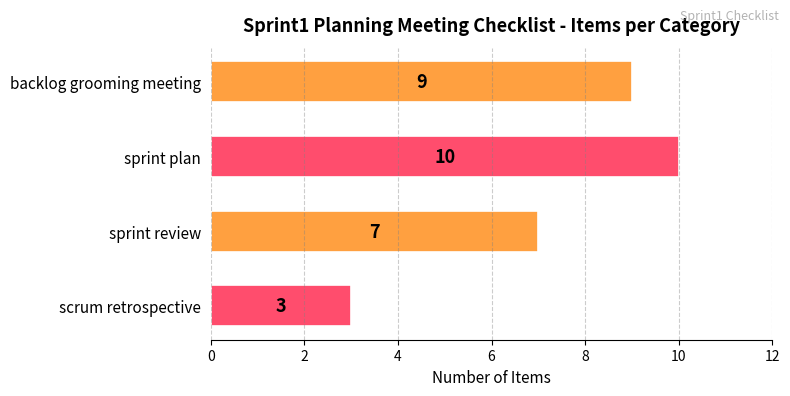

At which category does the chart reach its minimum across all series?

scrum retrospective